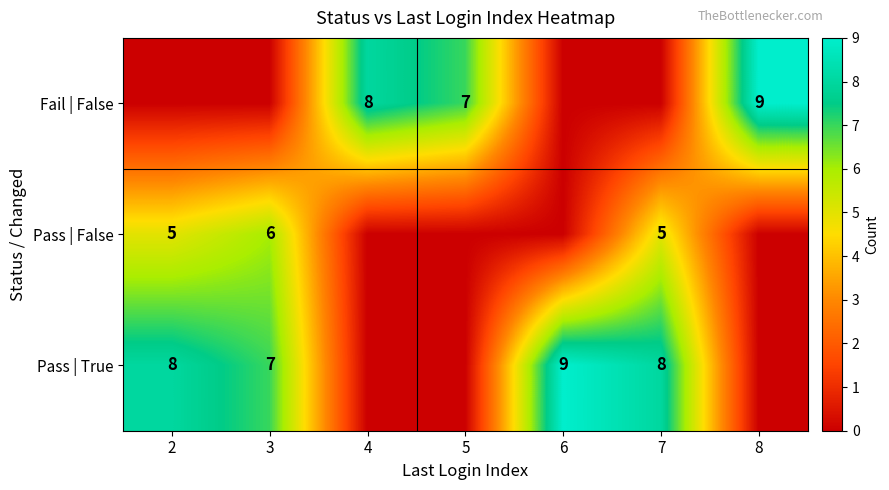

Is it true that Fail | False equals 1 at 5?

False